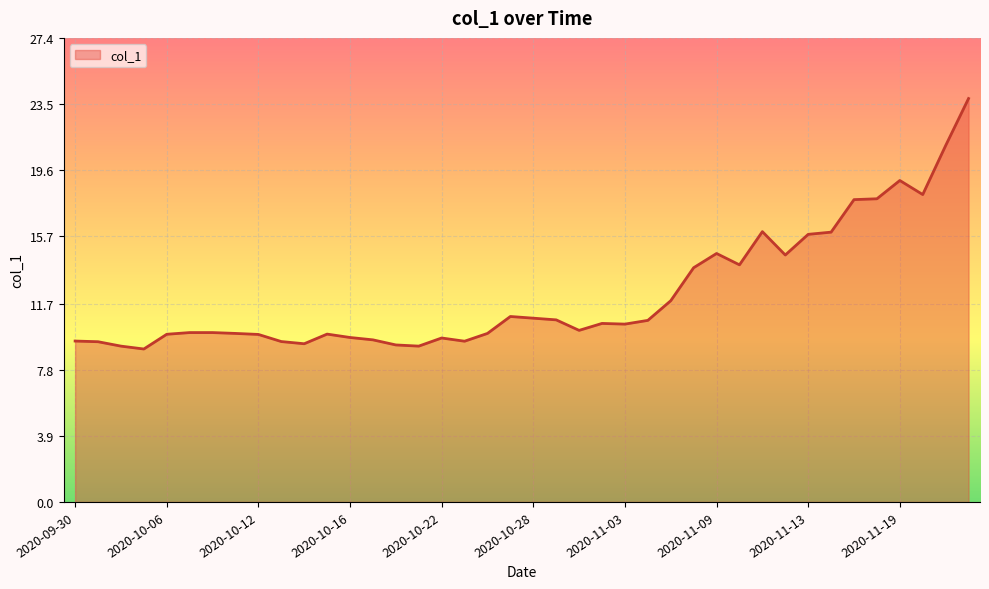

What is the greatest value displayed?

23.8